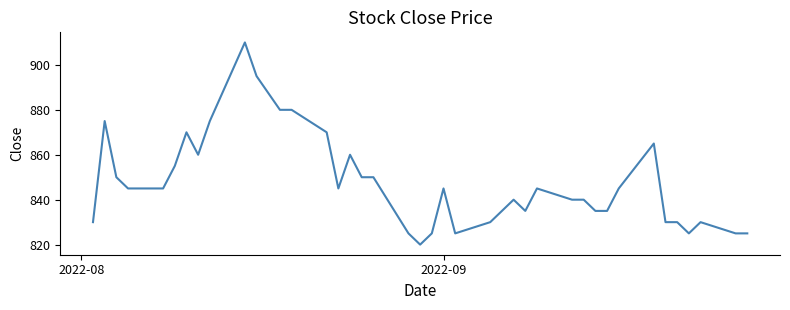

What is the sum of all values?

33895